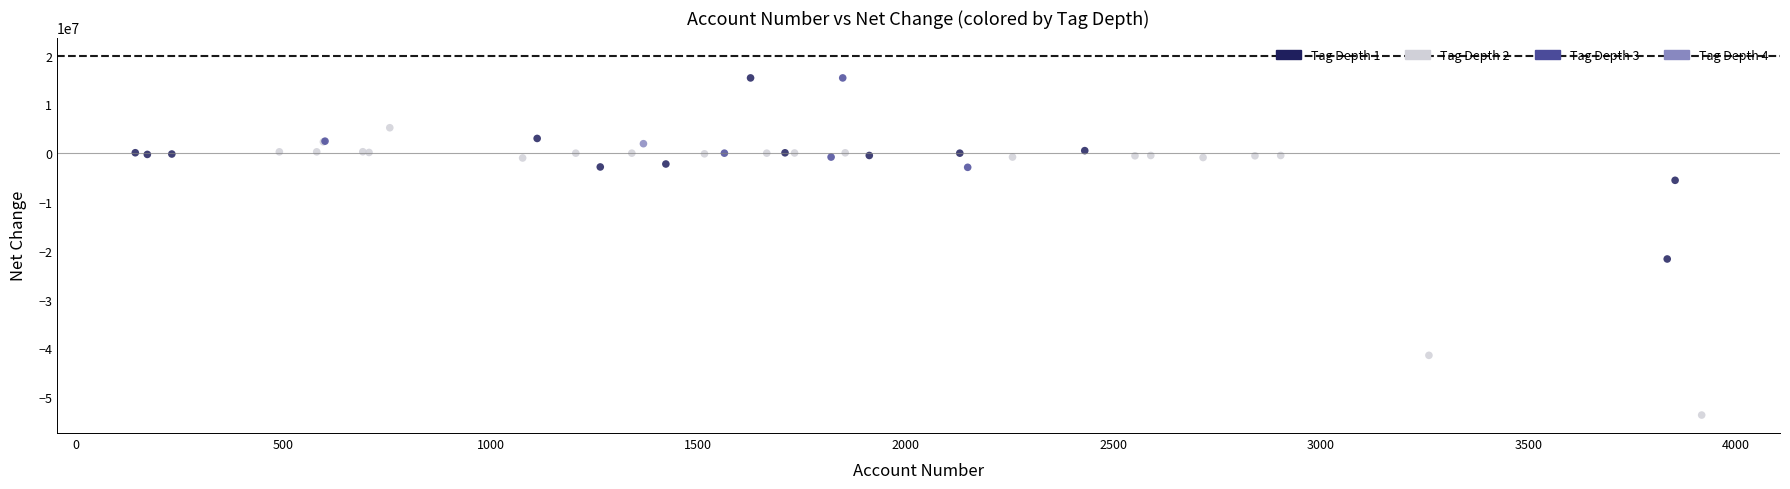

What are all the series names shown in the legend?

Tag Depth 1, Tag Depth 2, Tag Depth 3, Tag Depth 4